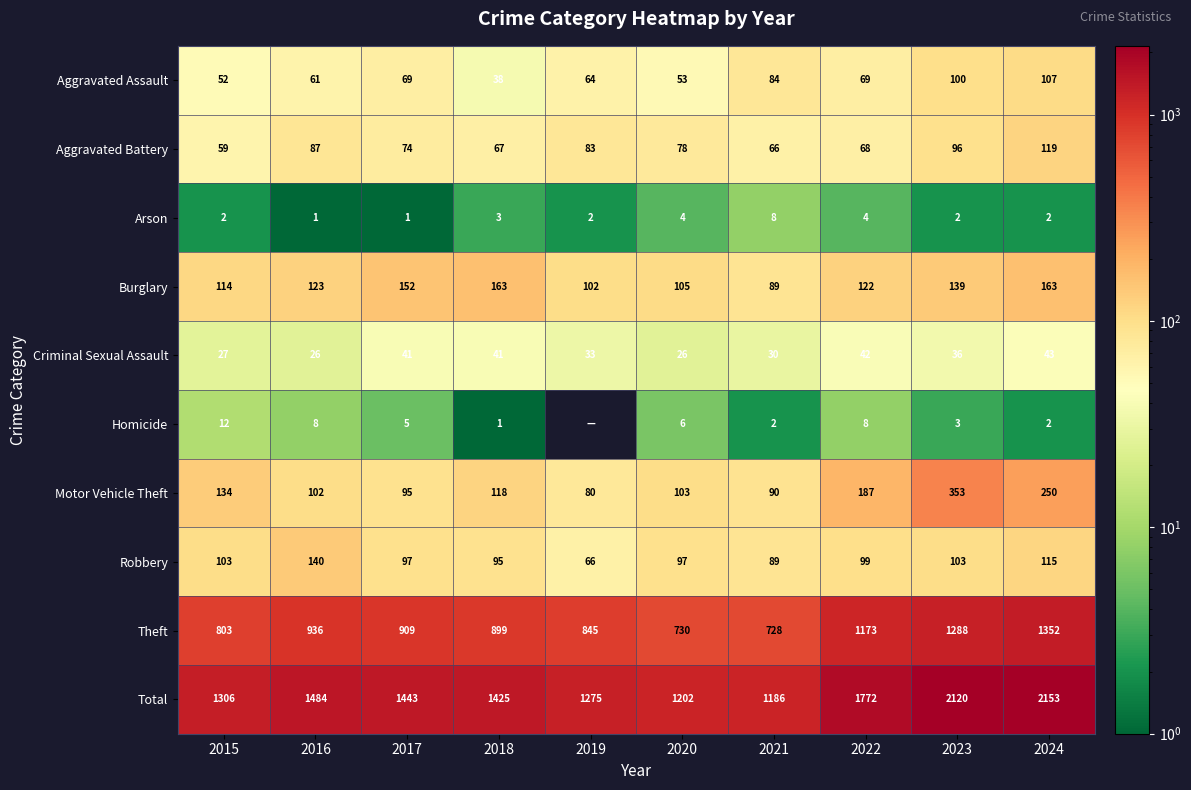

At which category is the sum across all series the highest?

2024